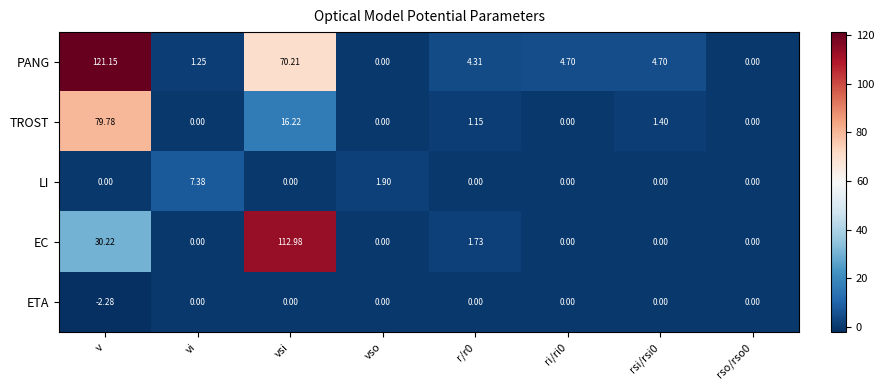

List the series in order of their peak value, lowest first.

ETA, LI, TROST, EC, PANG